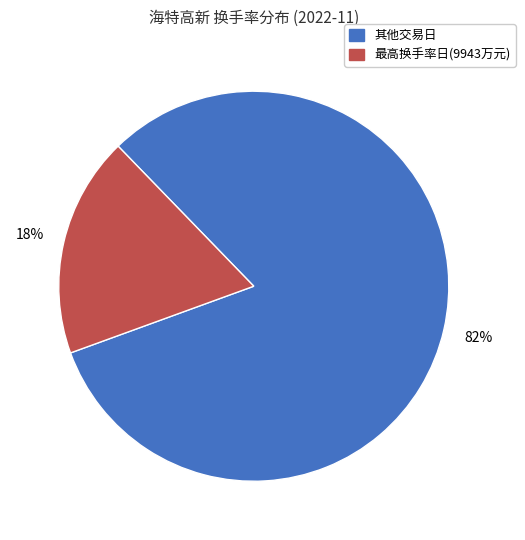

To the nearest percent, what is the average slice percentage?

50%